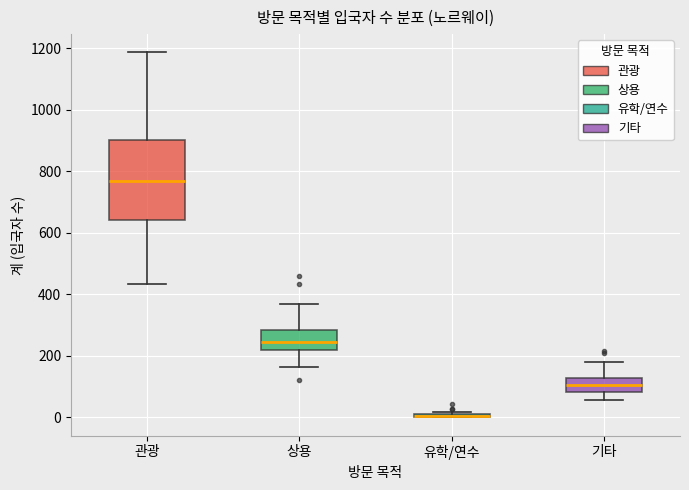

Where does the lower whisker of the box for 관광 end on the y-axis? The values are not printed on the chart, so give them approximately, as read against the axis.

440